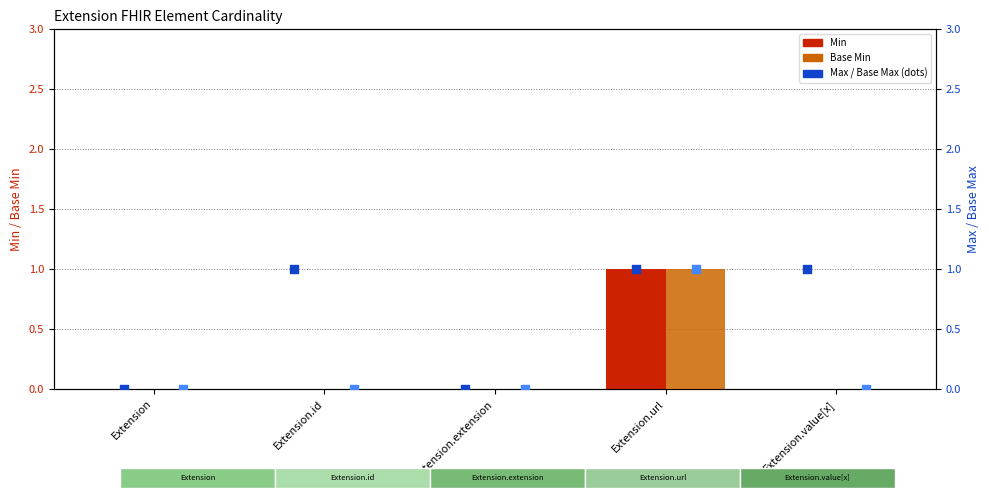

What is the total value across all series at Extension.id?

1